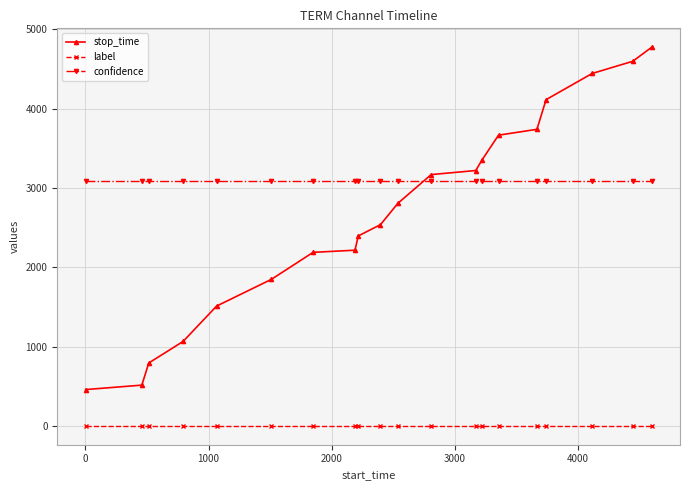

Which series has the widest spread of values?

stop_time